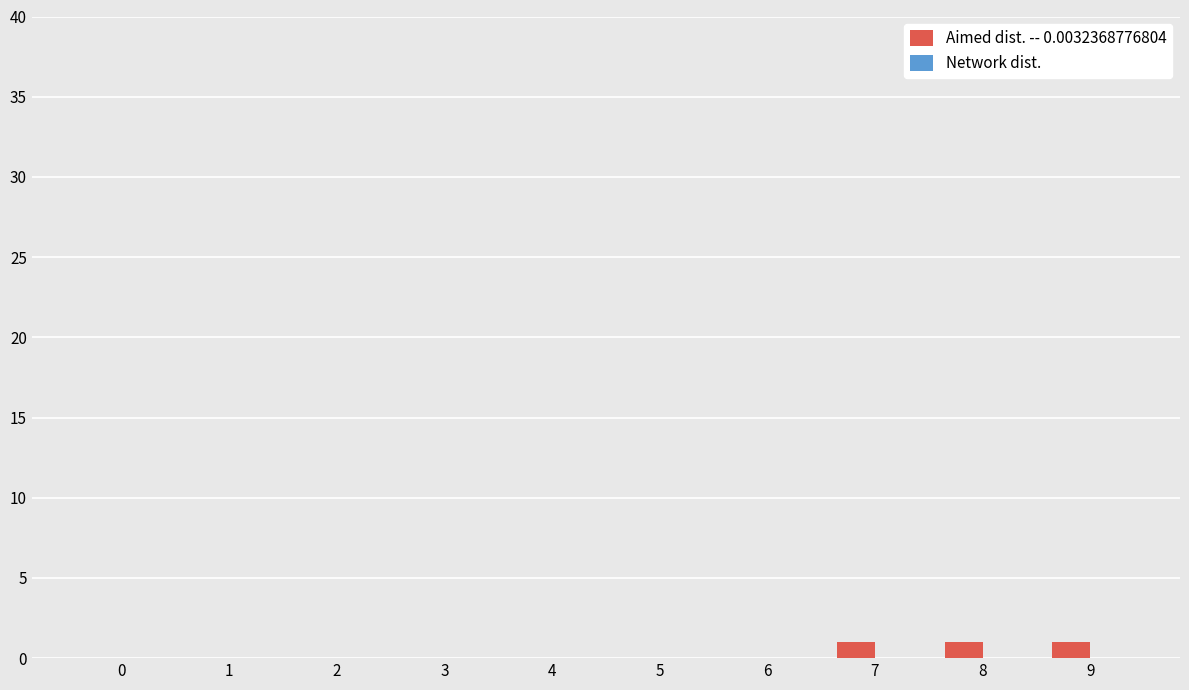

Which has a higher value, 3 or 9?

9